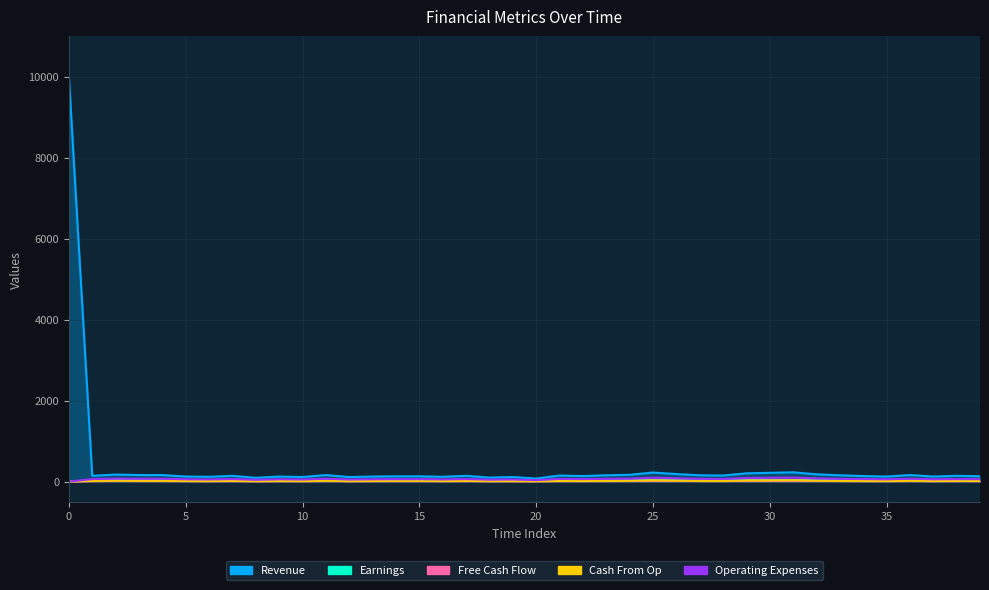

The value of Revenue at 18 is 98. True or false?

True